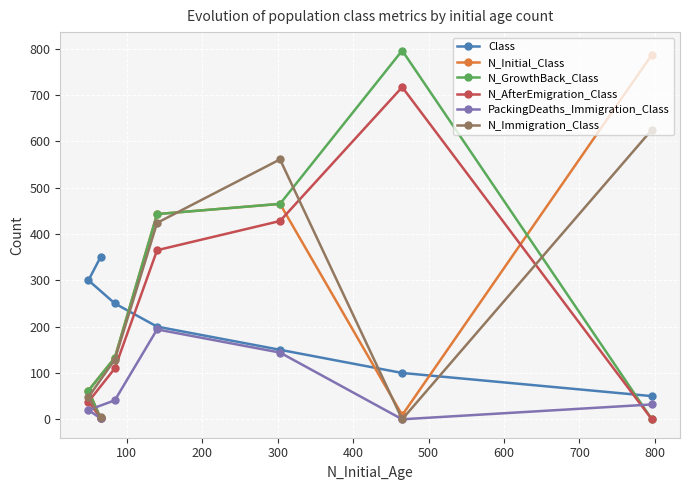

What is the value of the N_AfterEmigration_Class point at the 6th from the left?

717